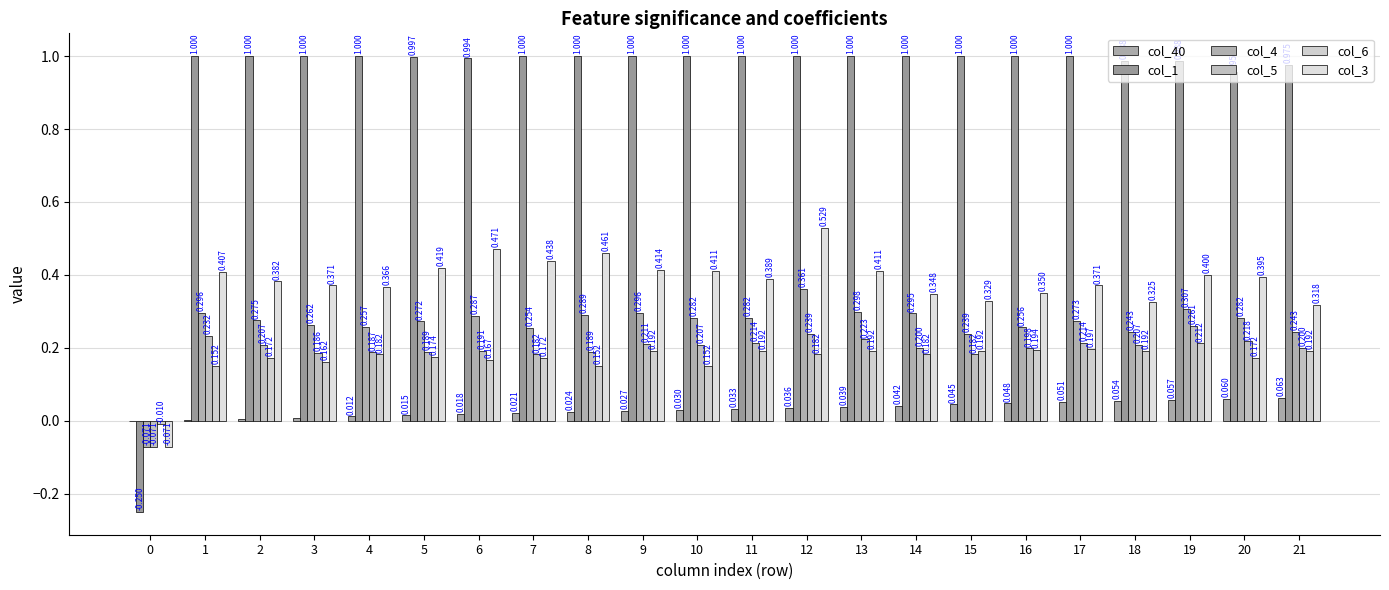

At which category does the chart reach its peak across all series?

1